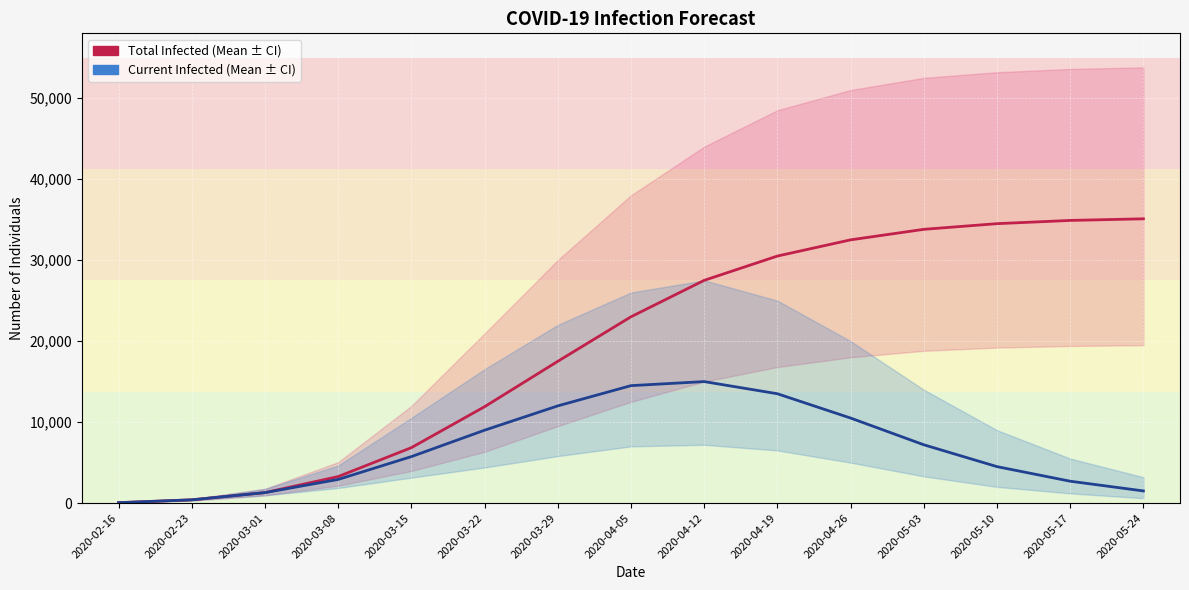

What is the maximum value for predicted_current_infected_mean?

15000